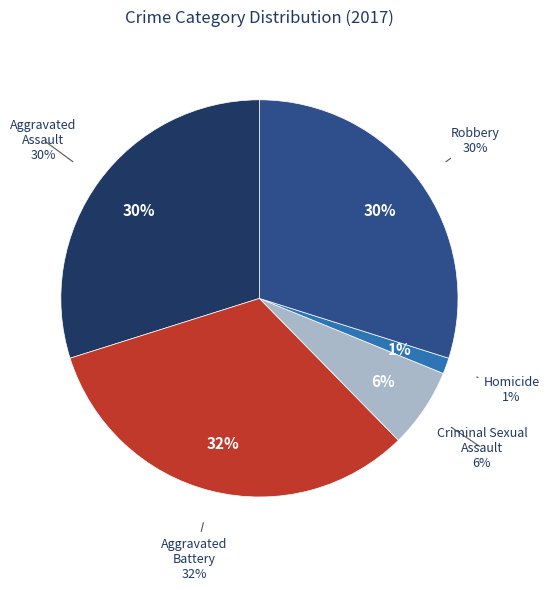

Between Criminal Sexual Assault and Aggravated Battery, which is larger?

Aggravated Battery